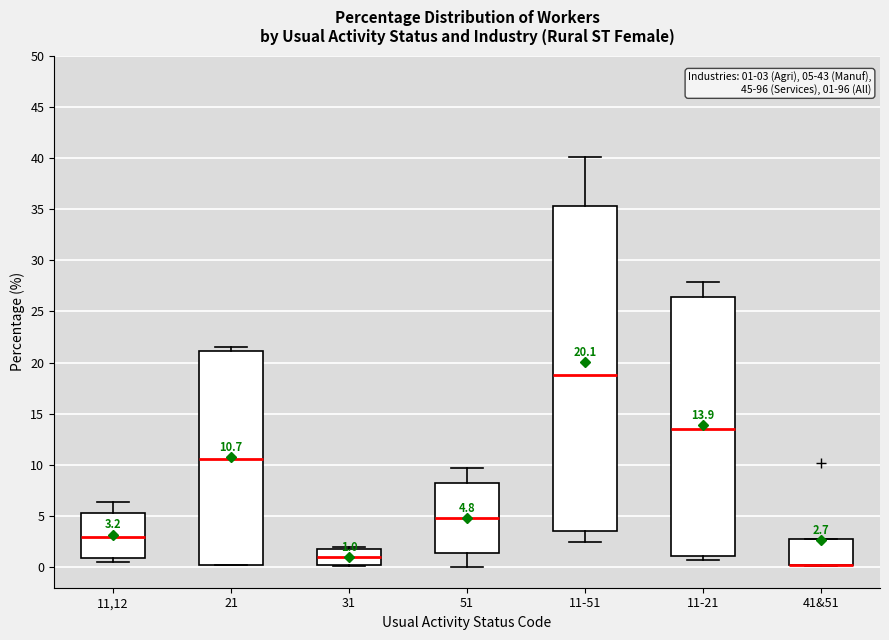

Comparing the boxes themselves (not the whiskers), which one is the tallest?

11-51